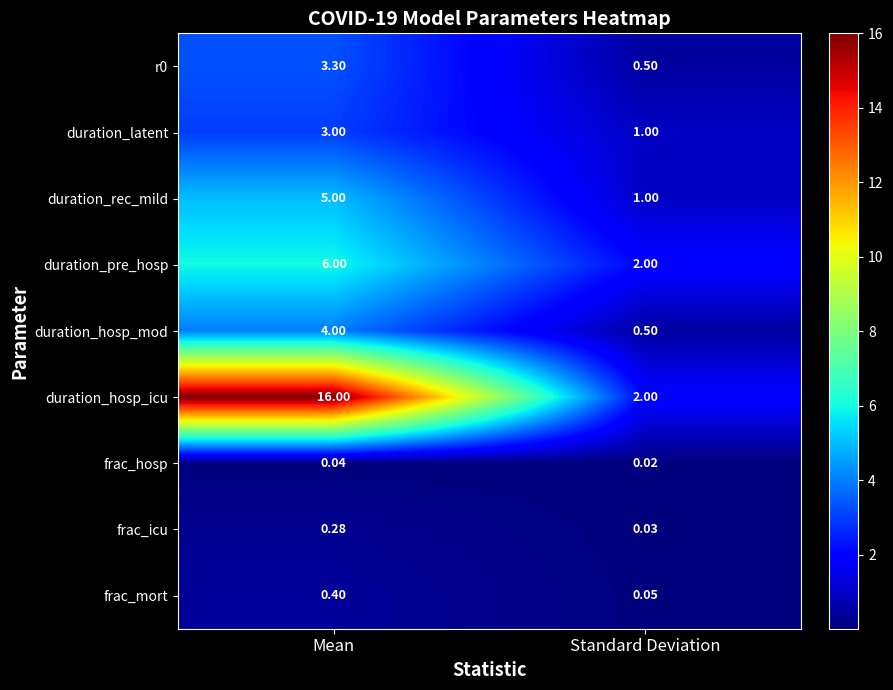

Count the number of categories in the chart.

2